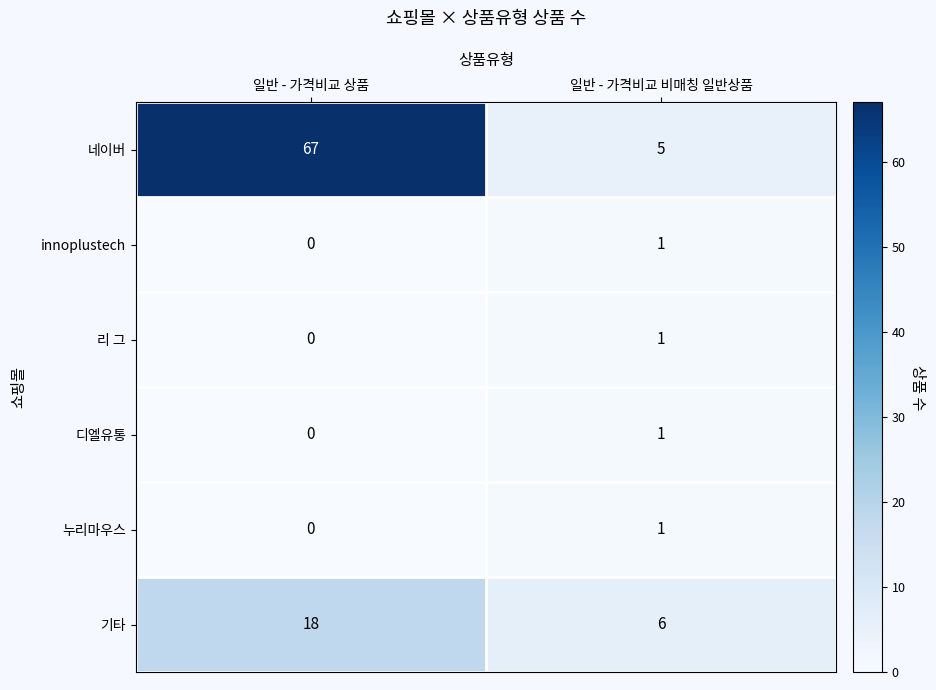

What is the average value of the 기타 series?

12